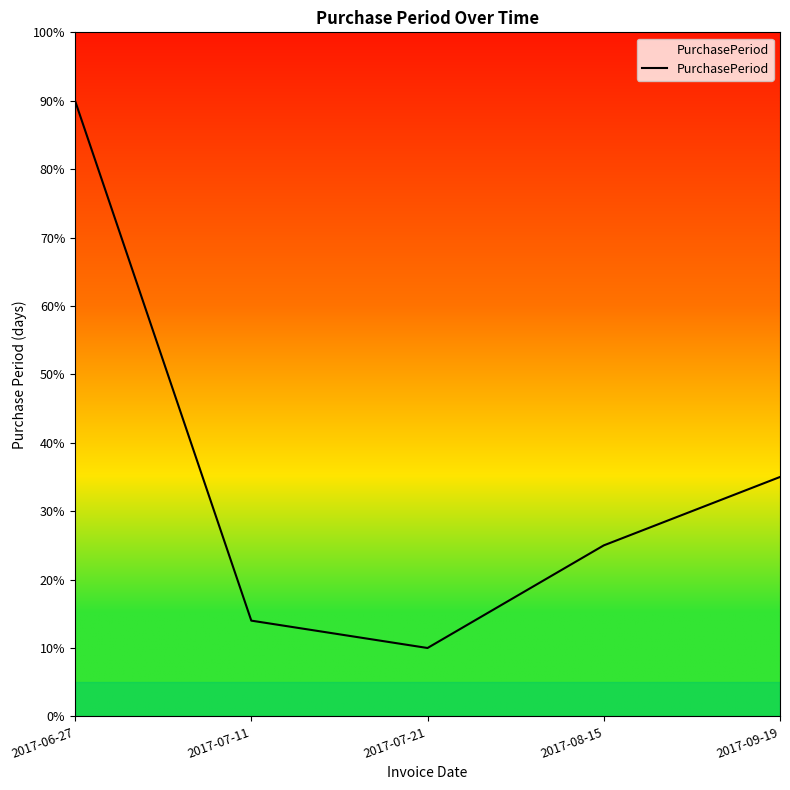

What is the sum of all values?

174